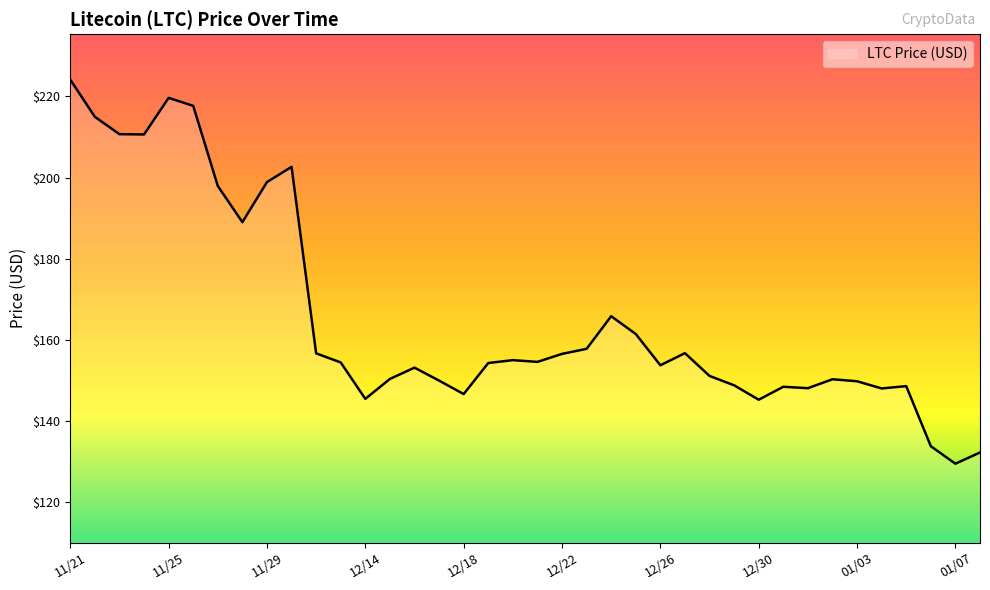

What is the difference between the maximum and minimum values?

94.6